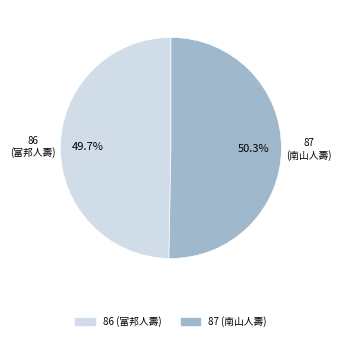

To the nearest percent, what is the difference between the largest and smallest slice percentages?

1%